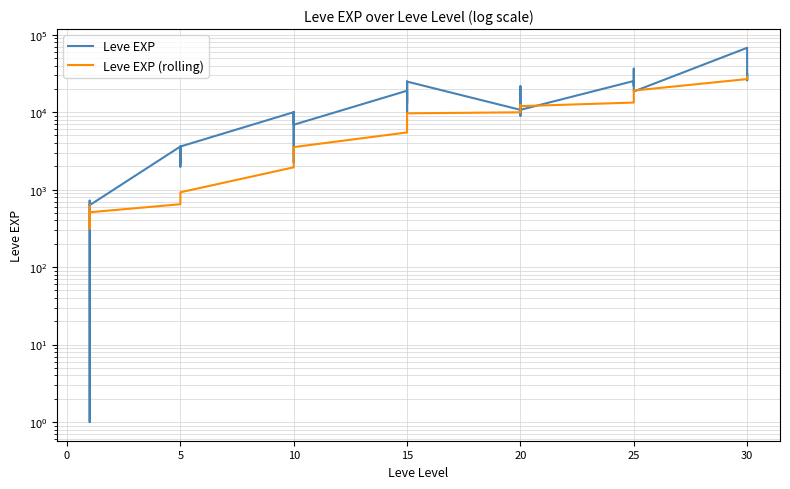

Which has a higher value, 10 or 15?

15